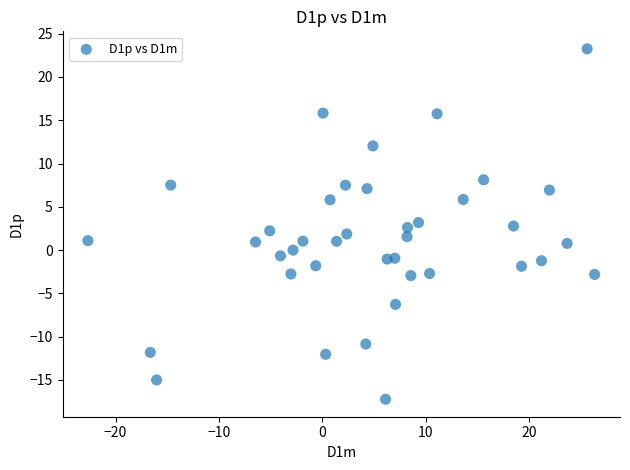

What is the range of Y values (max minus min)?

40.5